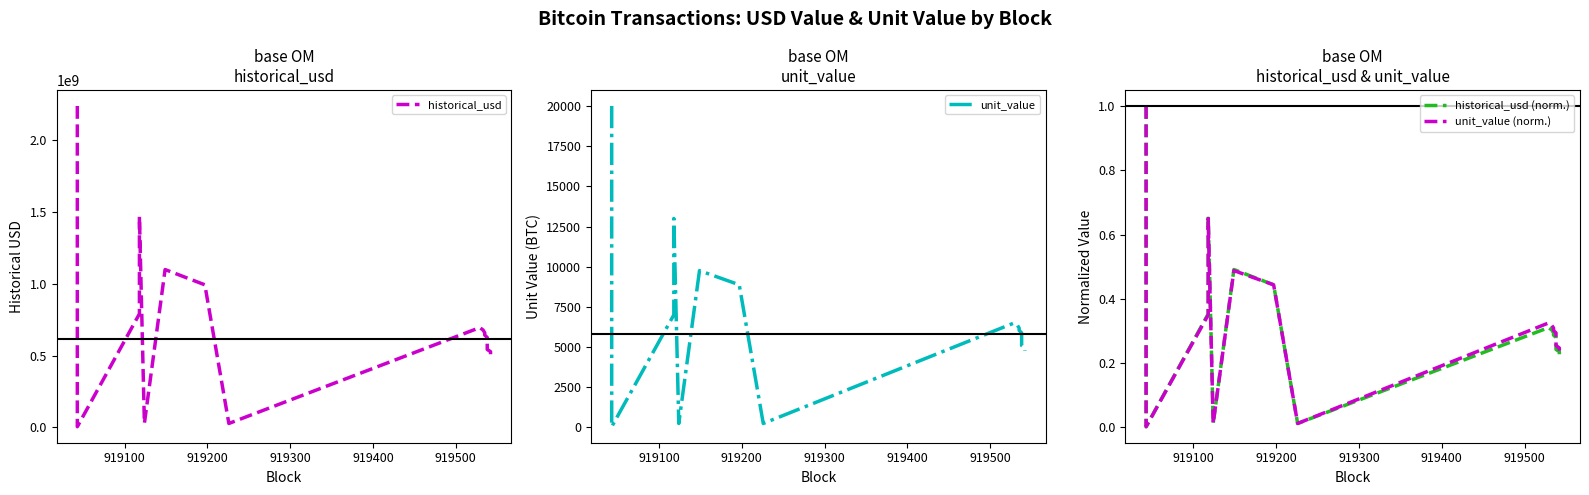

What is the greatest value displayed?

2235120000.0